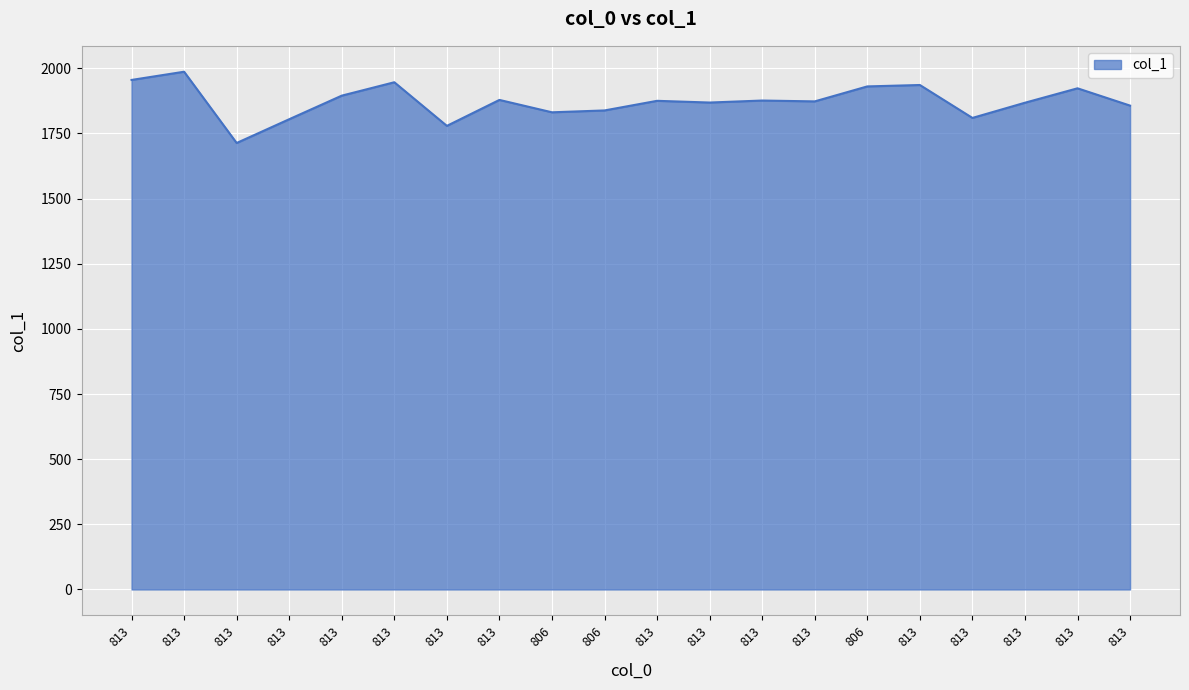

Does the chart display data point markers on the line(s)?

No